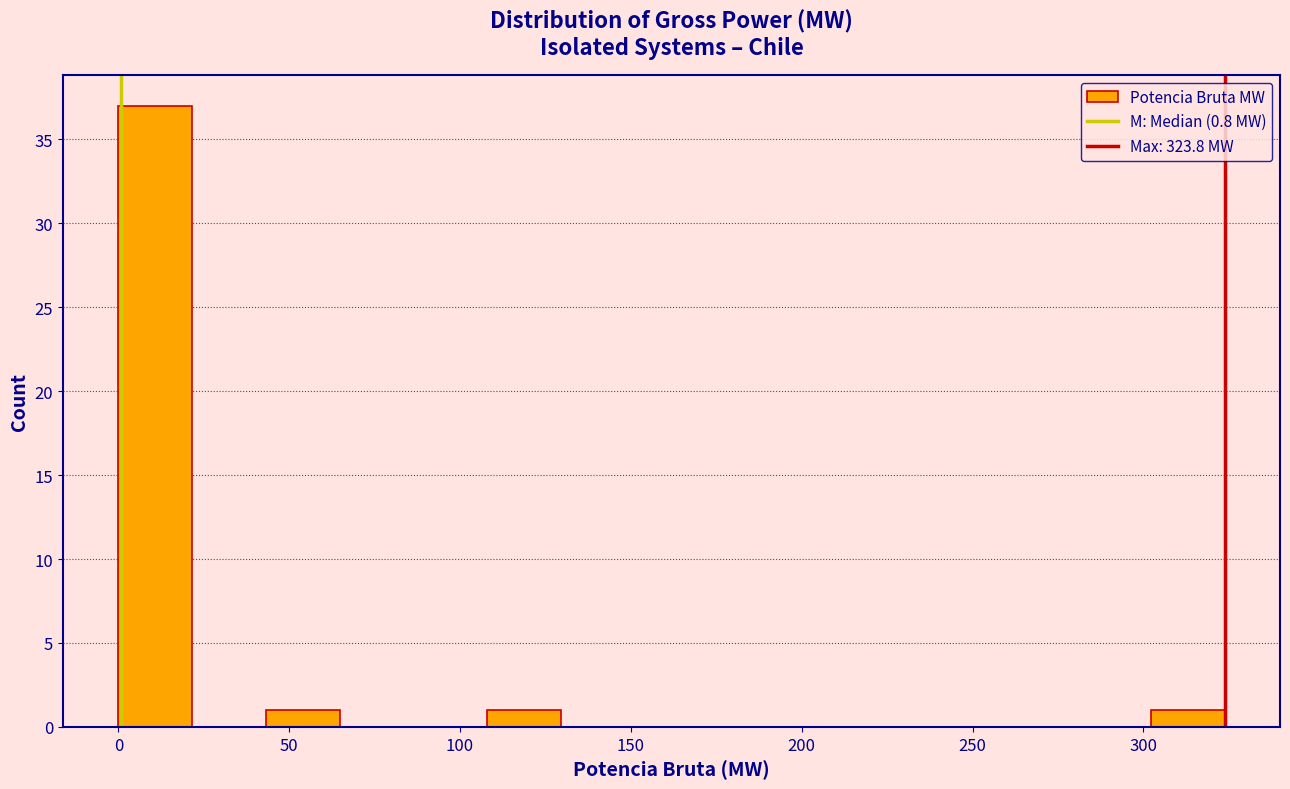

Reading left to right, list every bar in this chart as the range it spans on the x-axis followed by its height. Neither the bar edges nor the heights are printed on the chart, so give them approximately, as read against the axes.

0 to 20: 37
20 to 45: 0
45 to 65: 1
65 to 85: 0
85 to 110: 0
110 to 130: 1
130 to 150: 0
150 to 175: 0
175 to 195: 0
195 to 215: 0
215 to 235: 0
235 to 260: 0
260 to 280: 0
280 to 300: 0
300 to 325: 1